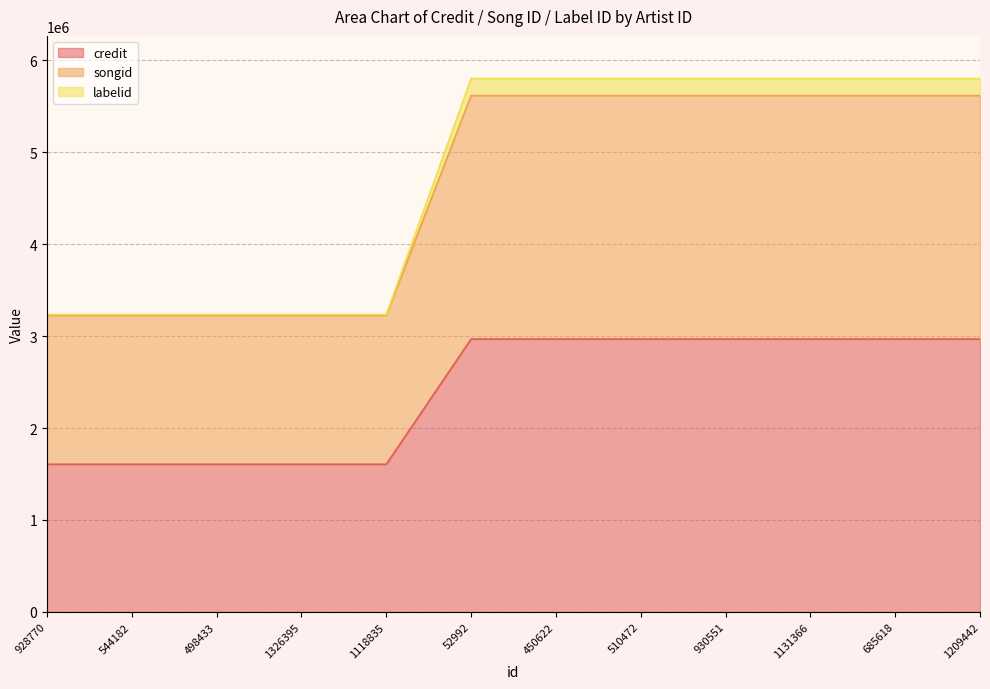

At which category is the sum across all series the highest?

52992